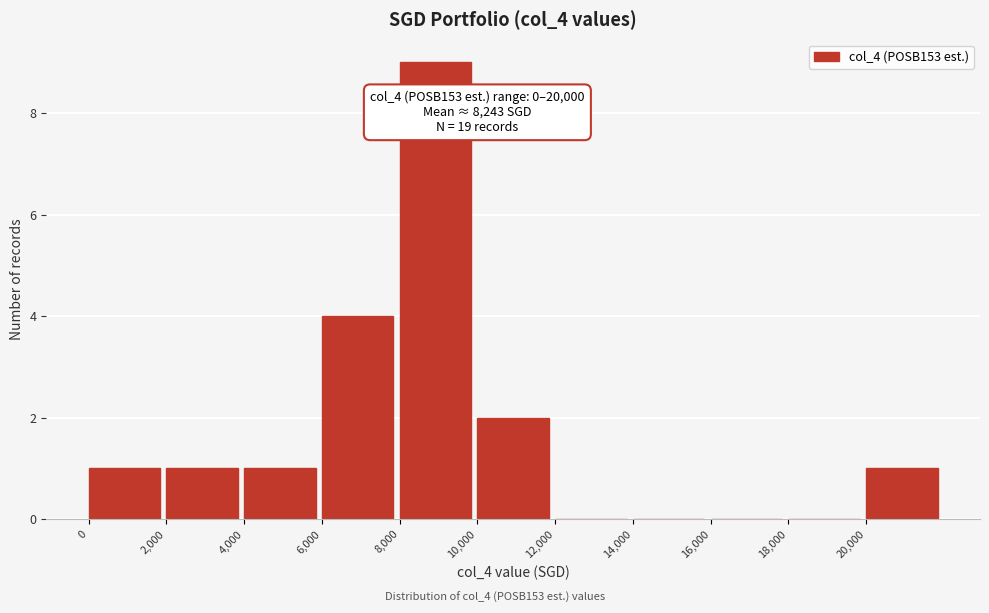

Over which range of the x-axis is the bar tallest?

8000 to 10000